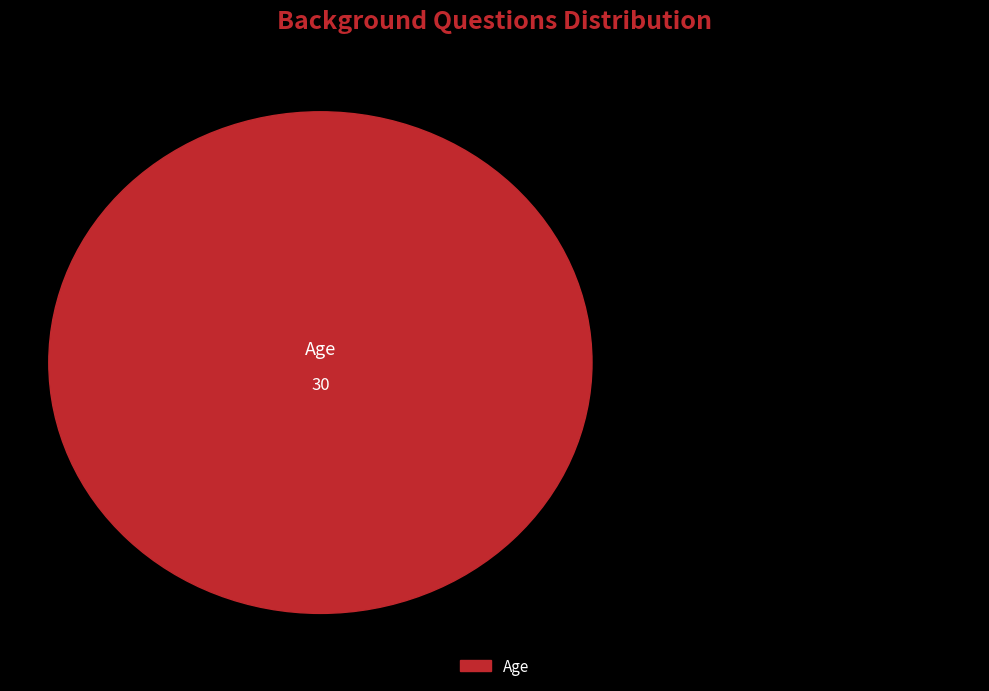

Combined, what portion of the pie is Age and Gender?

100.0%